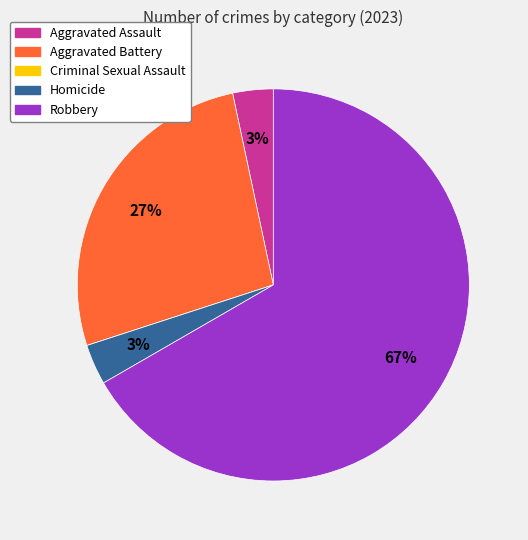

Is there any slice that represents more than half of the pie?

Yes